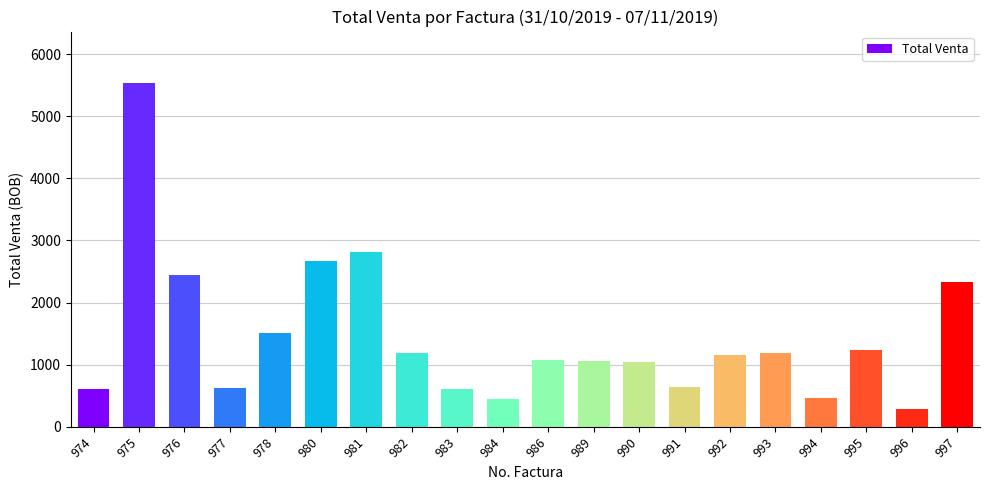

Where is the data nearest to the value 2908?

981